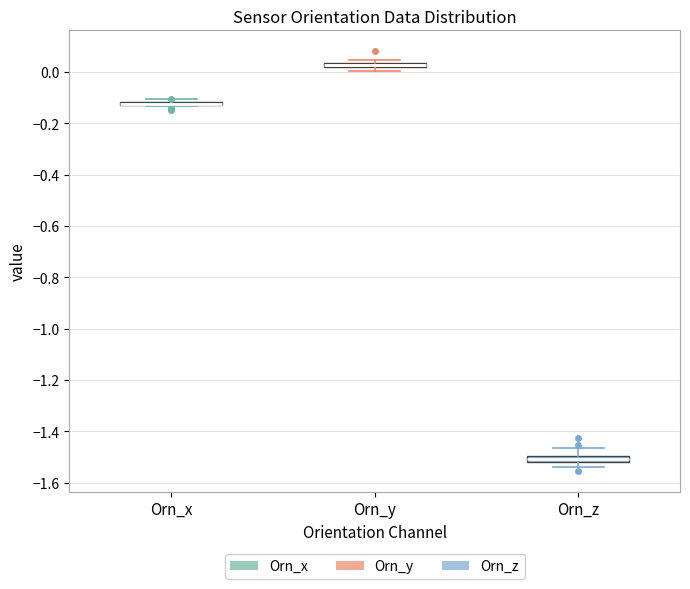

Where is the lower edge of the box for Orn_y on the y-axis? The values are not printed on the chart, so give them approximately, as read against the axis.

0.02